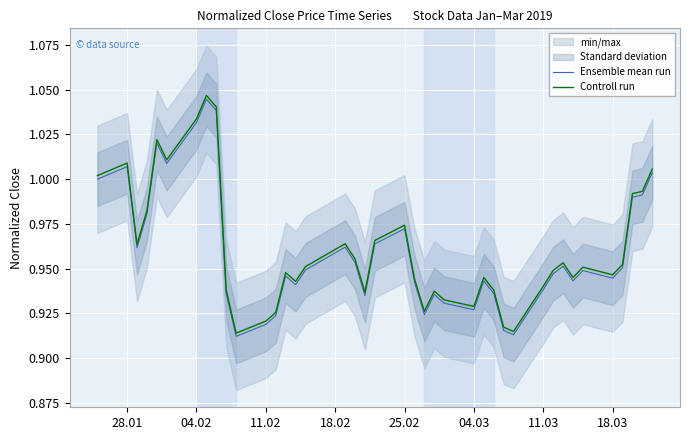

List the series in order of their peak value, lowest first.

Ensemble mean run, Controll run